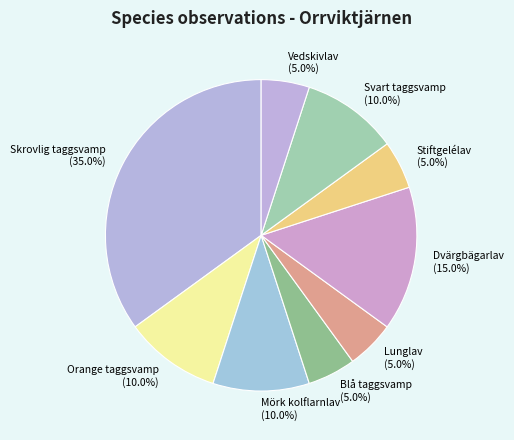

To the nearest percent, what is the average slice percentage?

11%